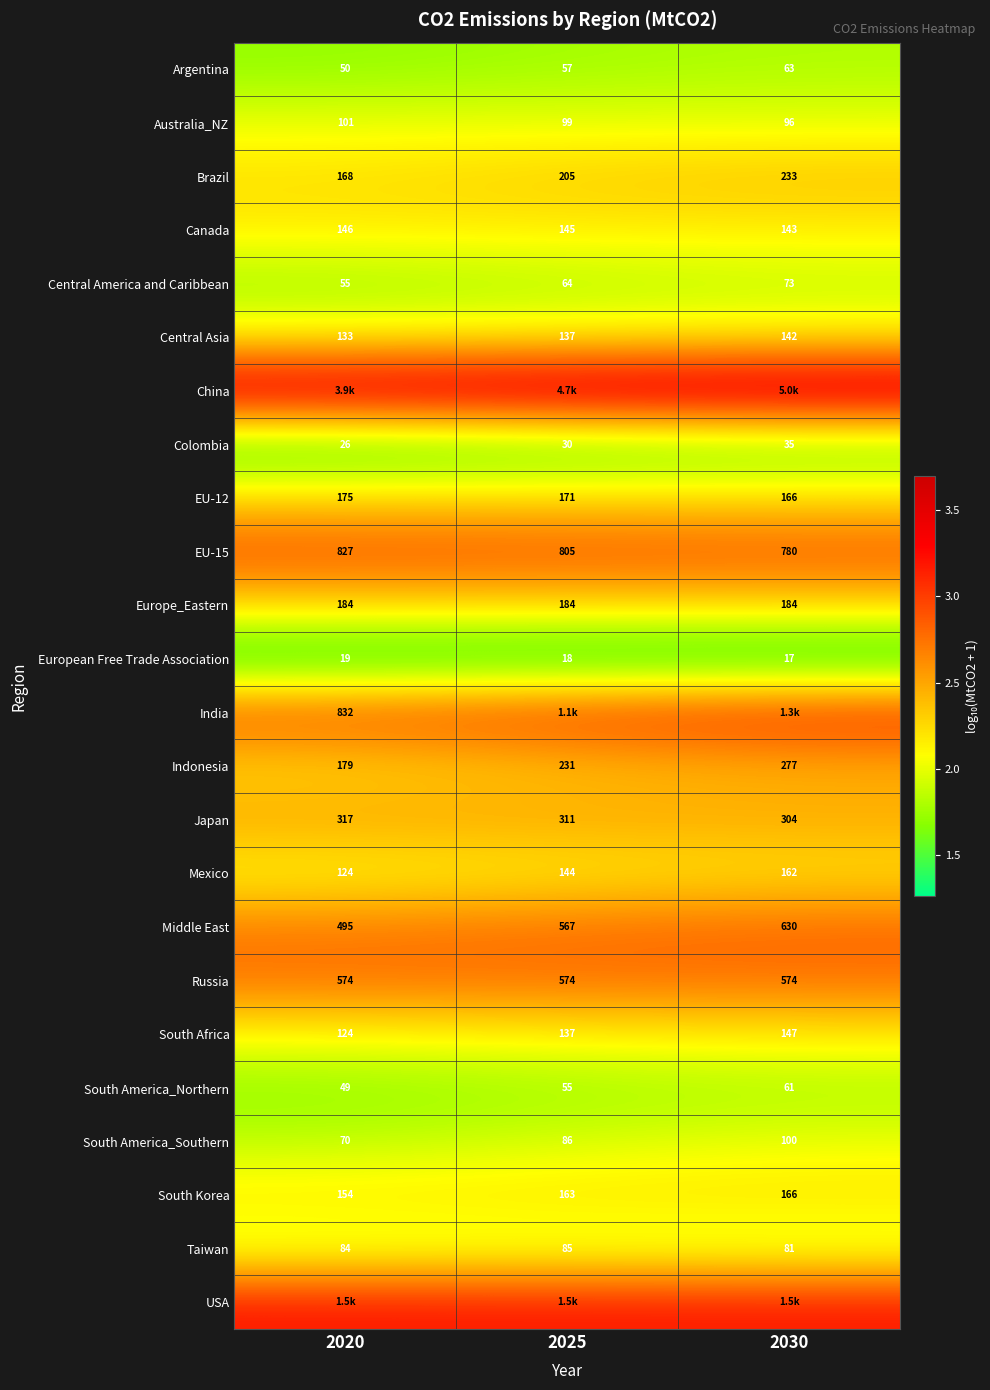

Is the value of Indonesia at 2020 greater than the value of EU-15 at 2030?

No